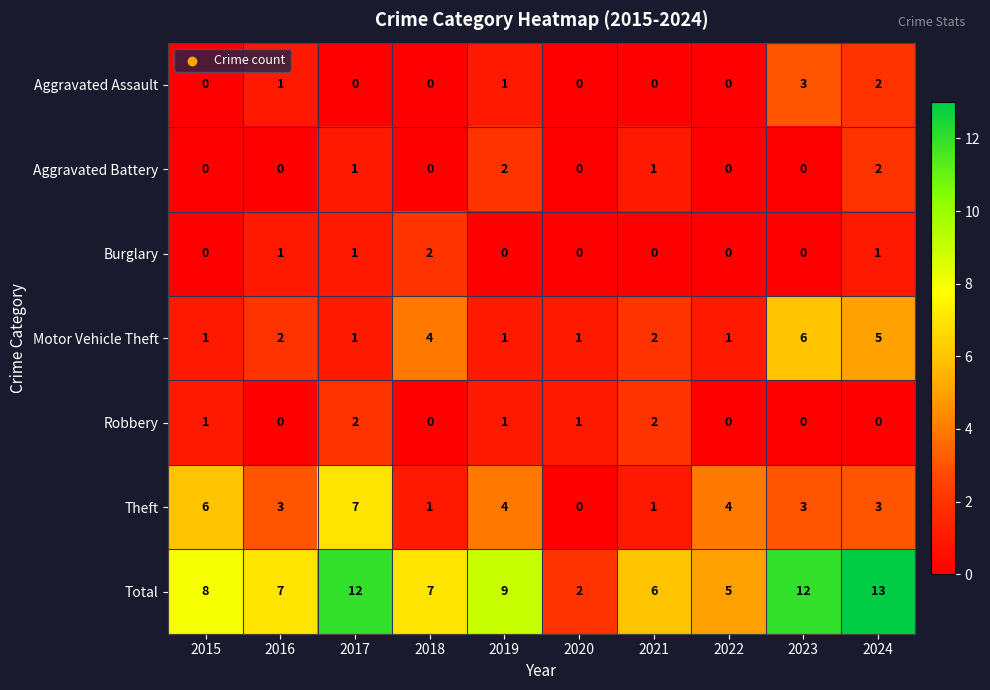

What is the maximum value shown in the chart?

13